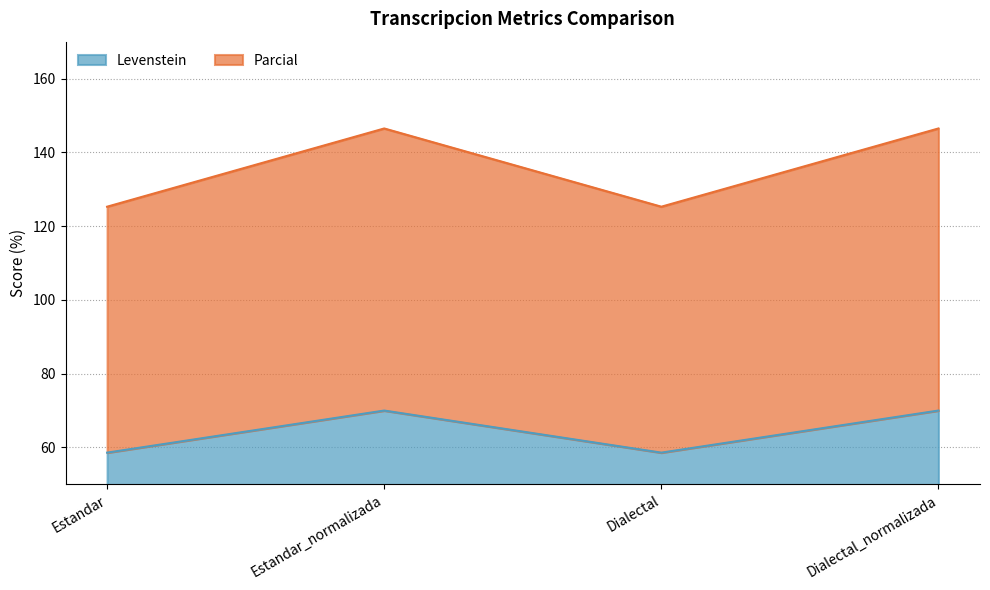

Reading left to right, list all the values displayed in this chart.

Levenstein: 58.6	70.0	58.6	70.0
Parcial: 125.3	146.5	125.3	146.5